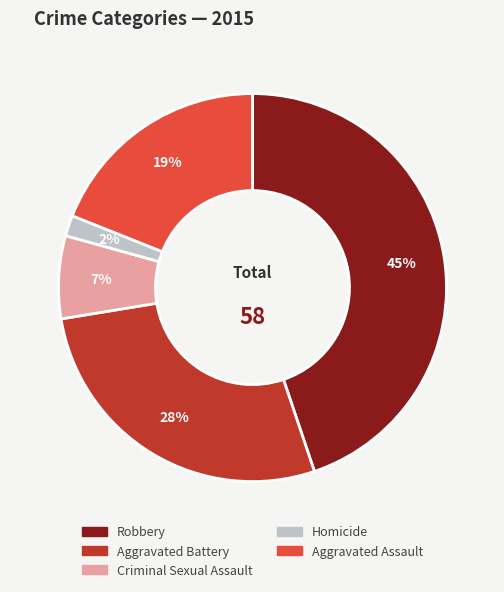

How many segments does this pie chart have?

5